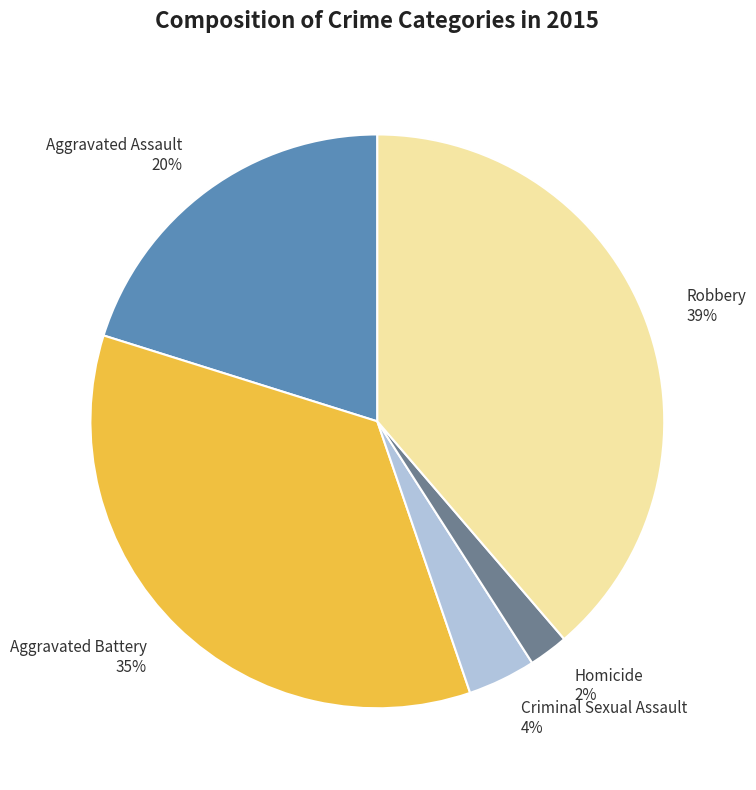

Which slice is the smallest?

Homicide